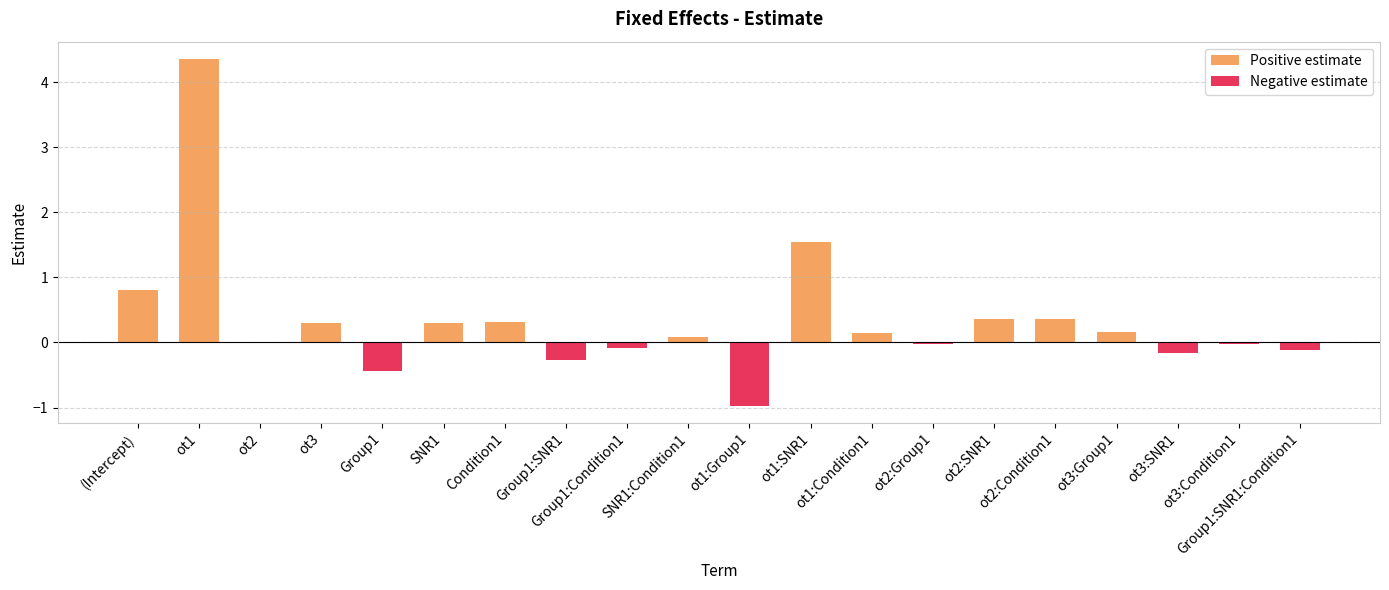

How many bars are there in each group?

2